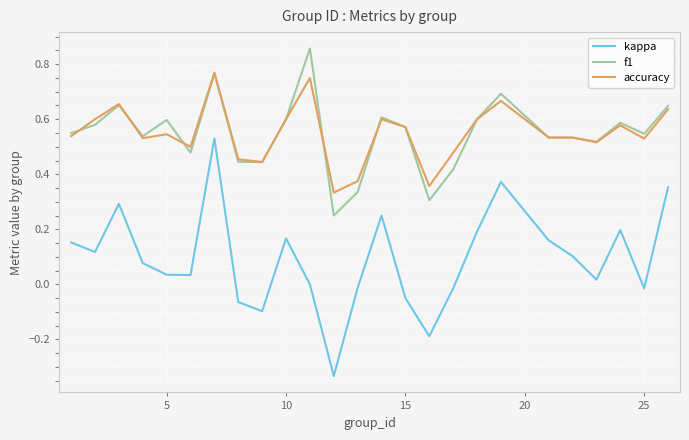

True or false: kappa and accuracy intersect in this chart.

False